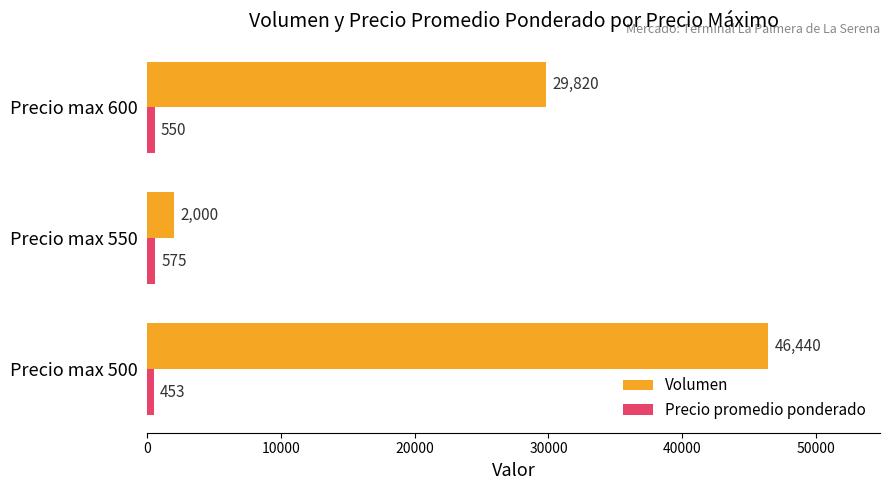

Rank the categories by Precio promedio ponderado value from lowest to highest.

Precio max 500, Precio max 600, Precio max 550